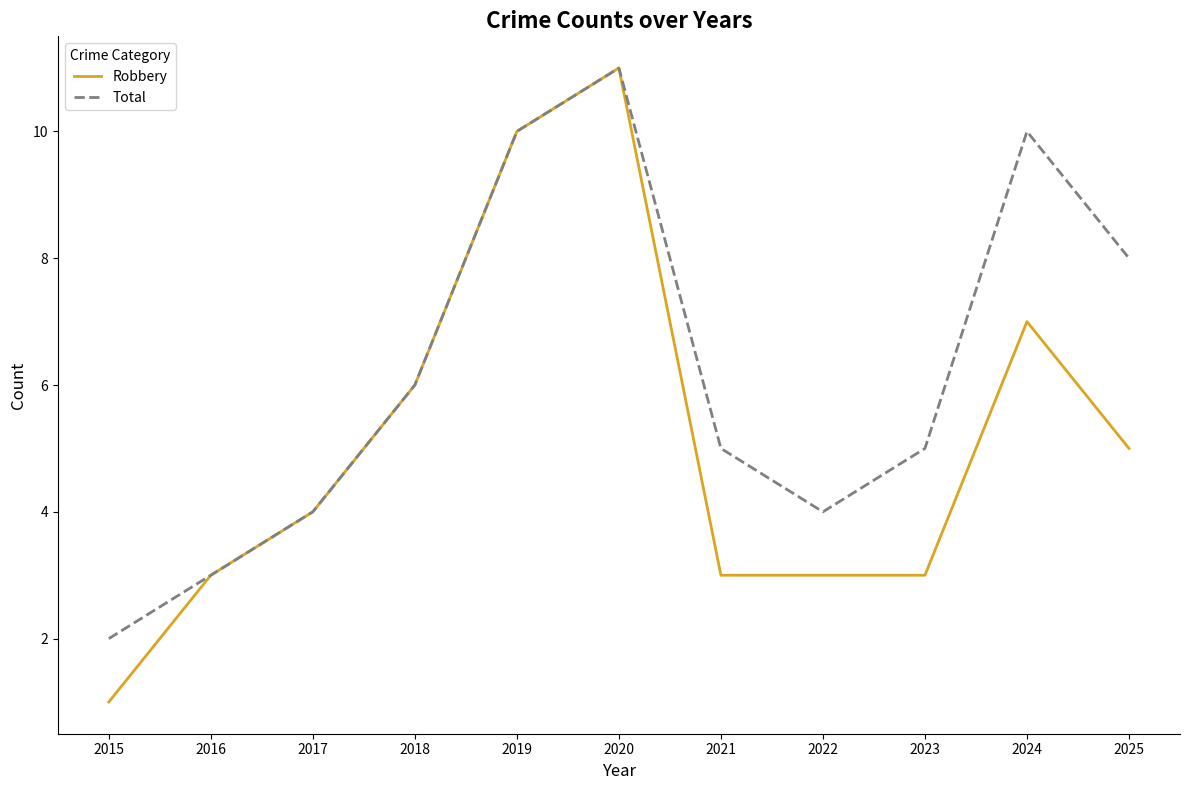

At 2015, list the series in order from largest to smallest.

Total, Robbery